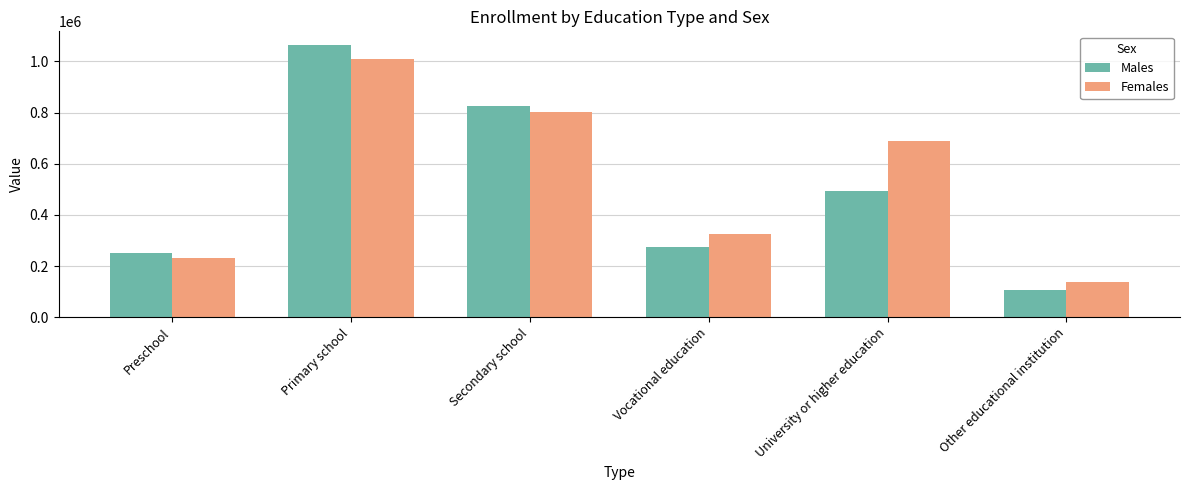

What position from the right is University or higher education?

2